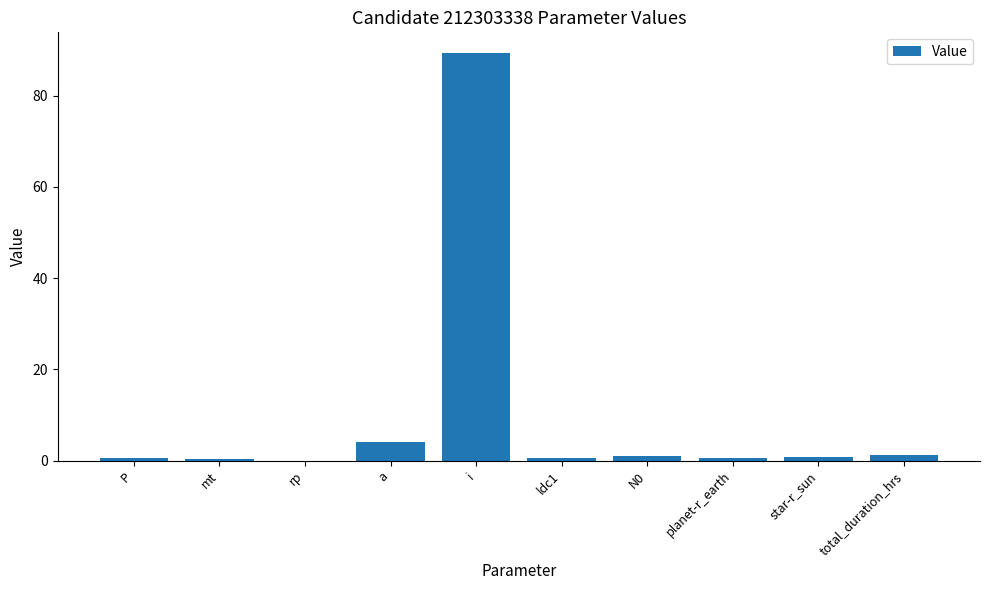

What is the maximum value shown in the chart?

89.4